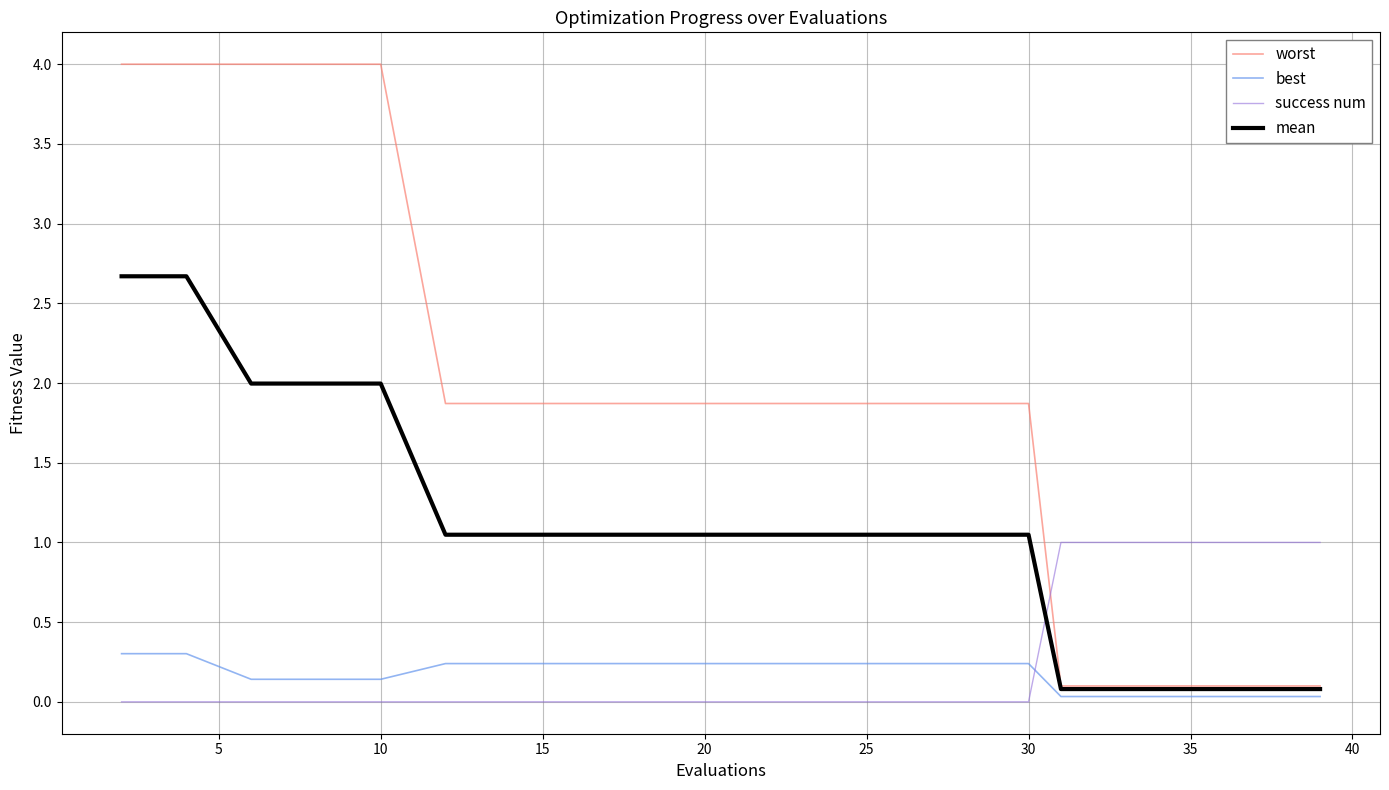

How many worst values are between 1 and 3?

10